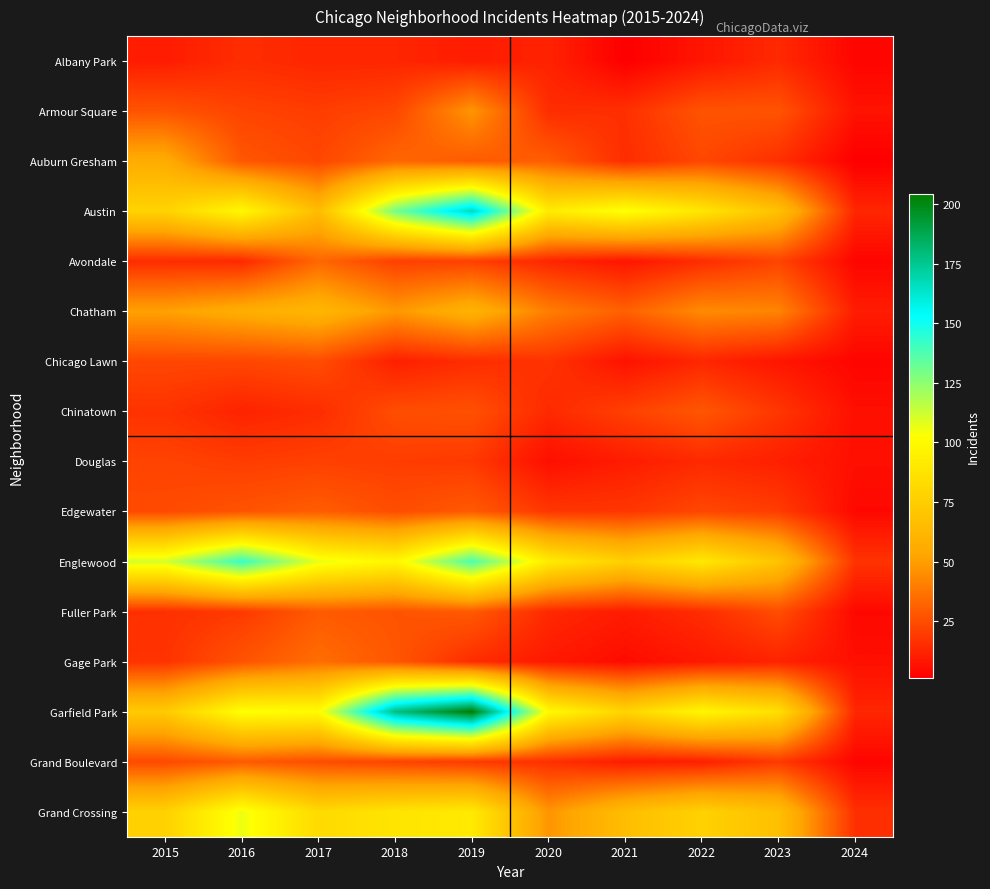

At which category is the sum across all series the highest?

2019